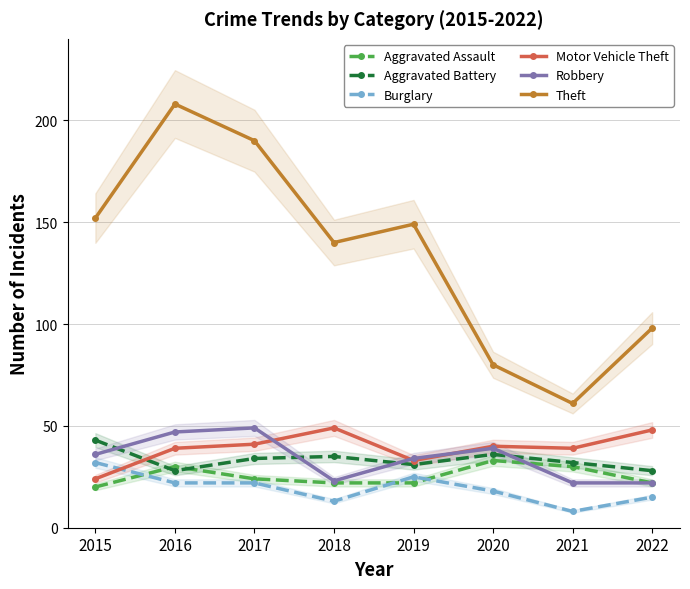

The value of Aggravated Battery at 2018 is 48. True or false?

False